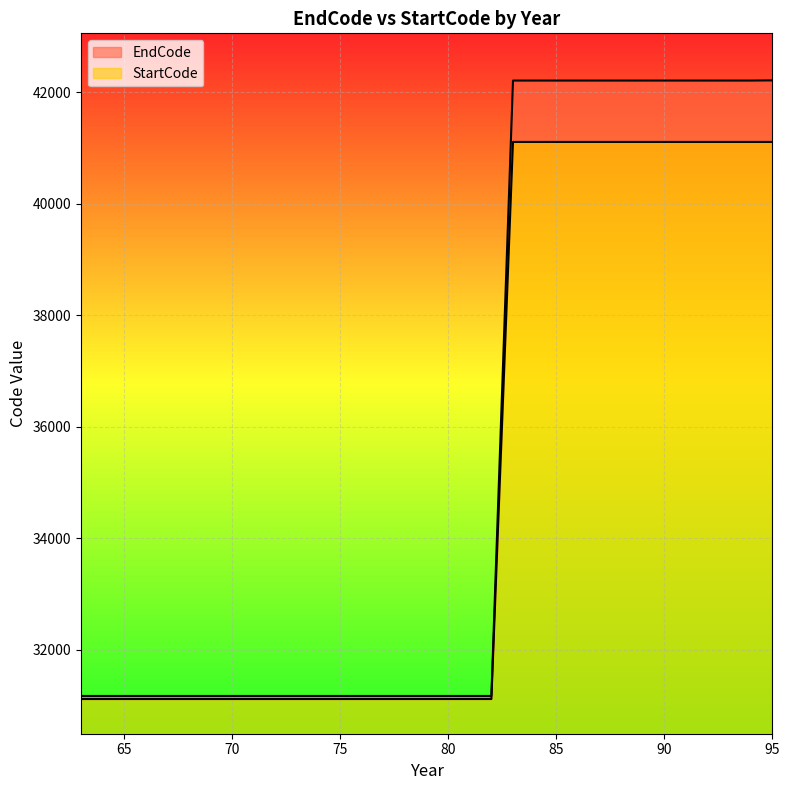

What is the highest value of the StartCode series?

10616.3